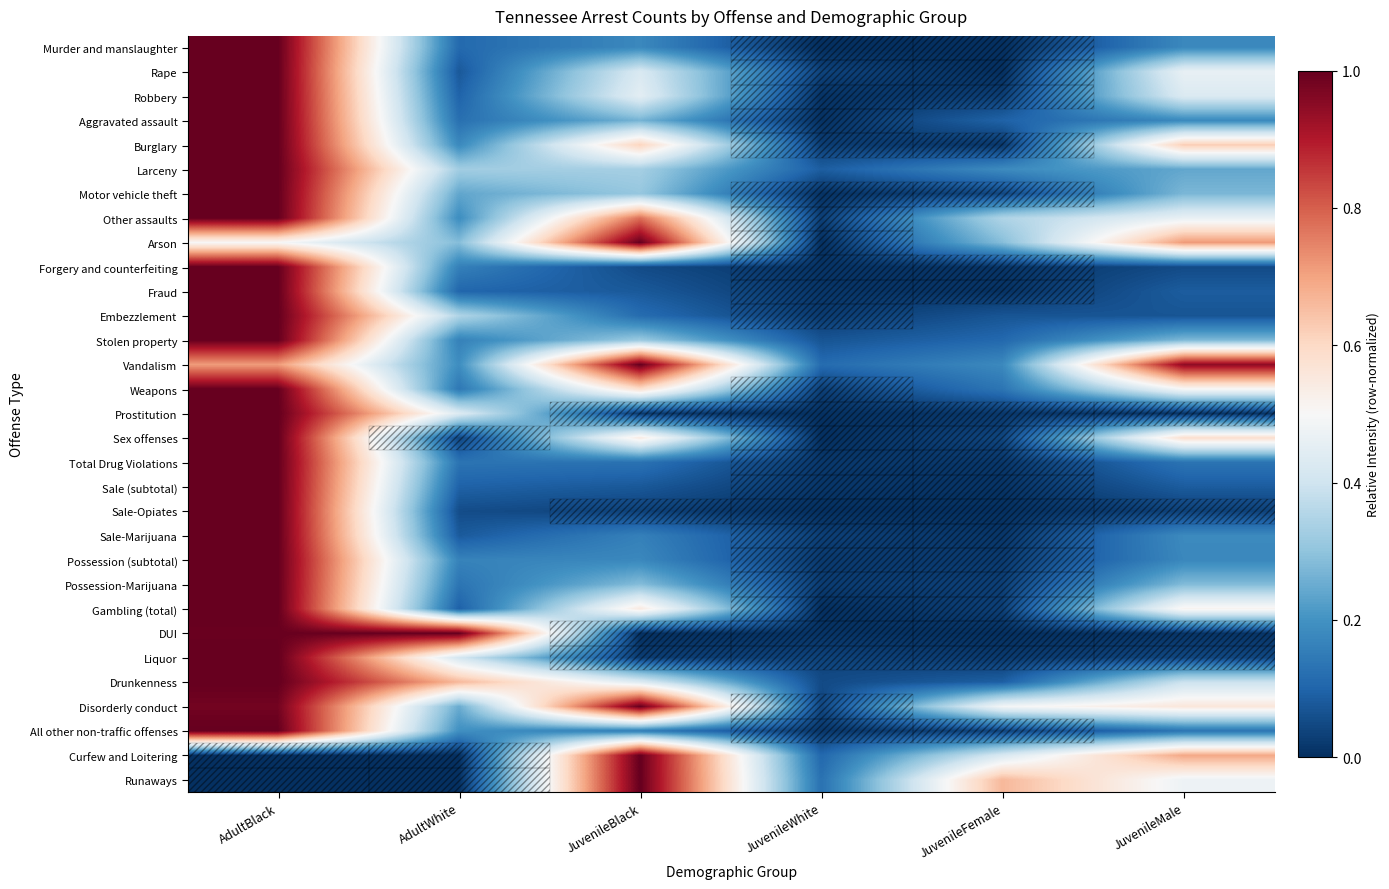

Rank the series at JuvenileBlack from highest to lowest value.

Arson, Vandalism, Disorderly conduct, Curfew and Loitering, Runaways, Other assaults, Burglary, Weapons, Gambling (total), Sex offenses, Robbery, Drunkenness, Rape, Larceny, Stolen property, Motor vehicle theft, Possession-Marijuana, Aggravated assault, Murder and manslaughter, Possession (subtotal), Sale-Marijuana, All other non-traffic offenses, Total Drug Violations, Embezzlement, Fraud, Sale (subtotal), Forgery and counterfeiting, Sale-Opiates, Liquor, Prostitution, DUI